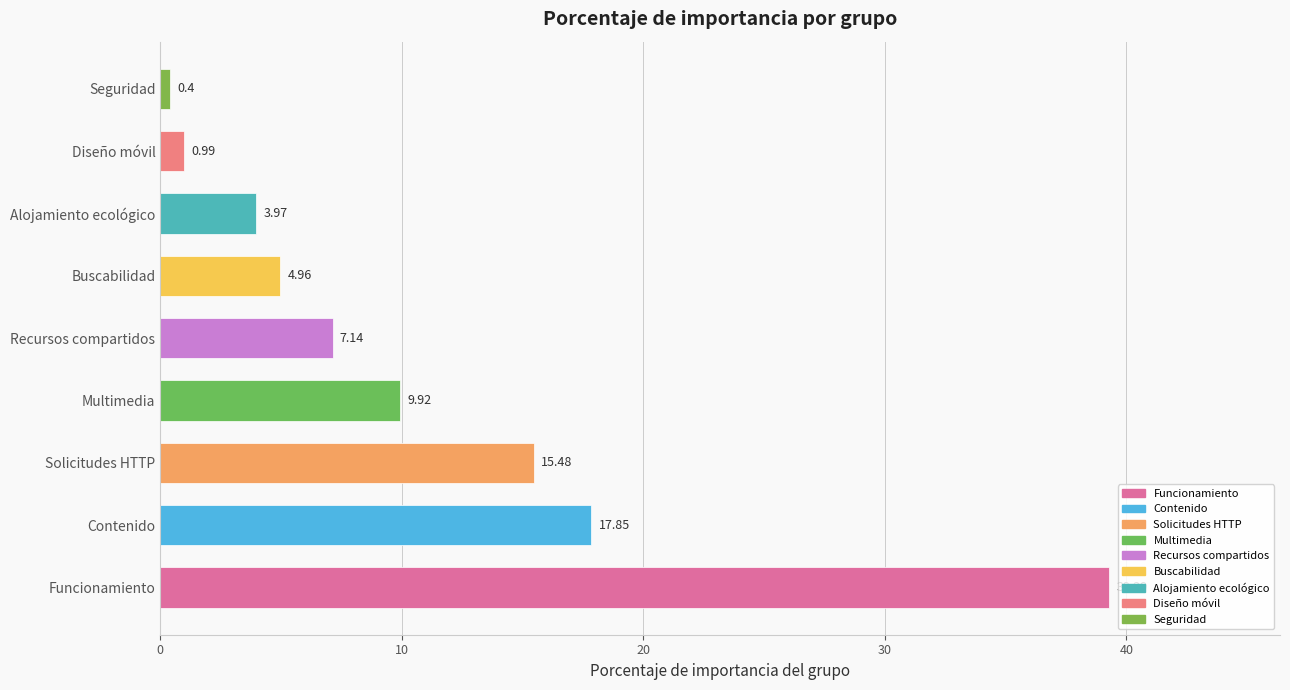

What is the difference between the values at Diseño móvil and Funcionamiento?

38.3